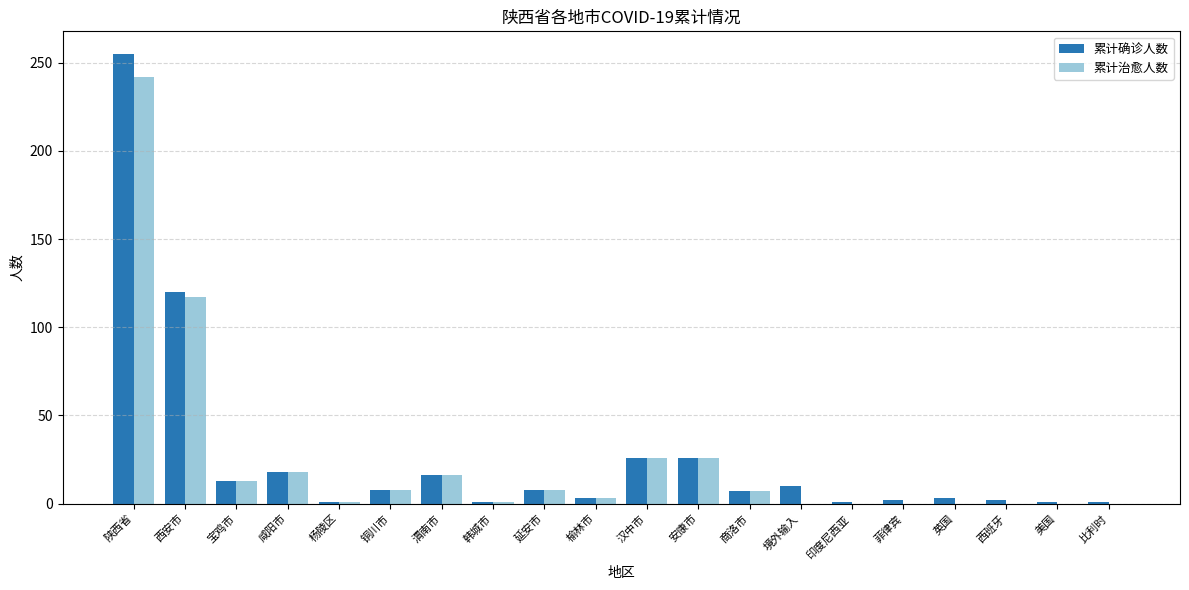

How many groups of bars are there?

20